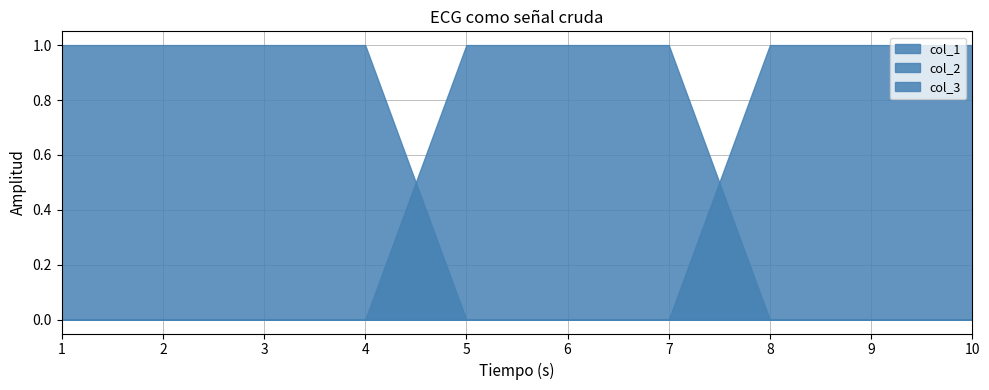

How many intersections are there between col_1 and col_2?

1